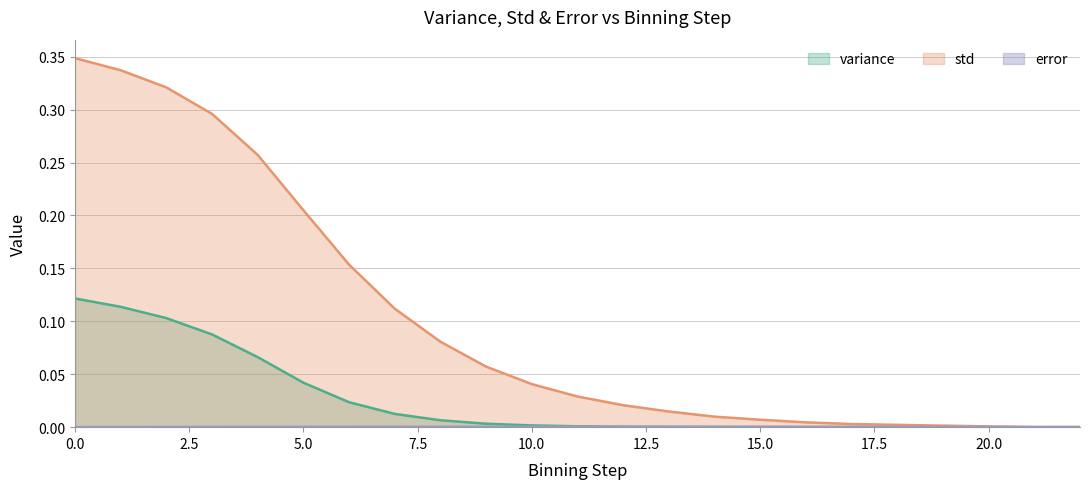

Which has a higher value, 13 or 5?

5